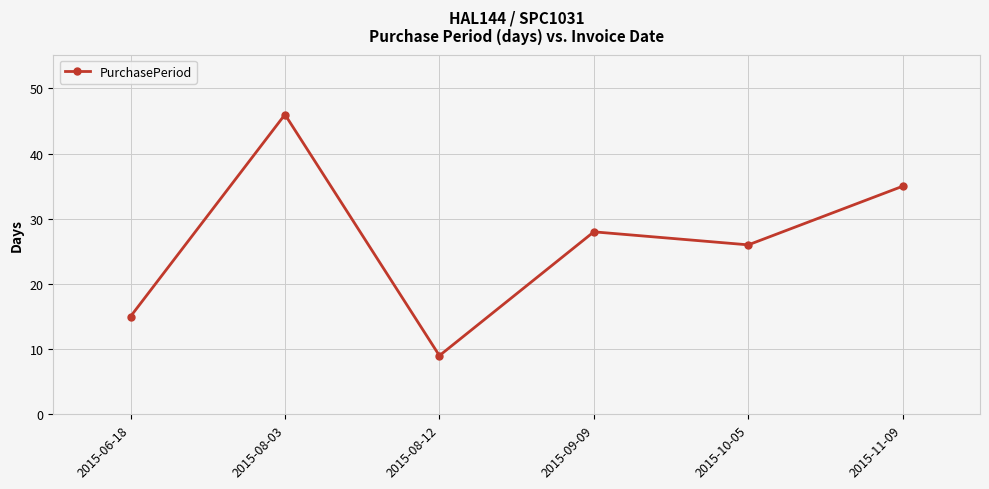

What is the value of the 1st point from the left?

15